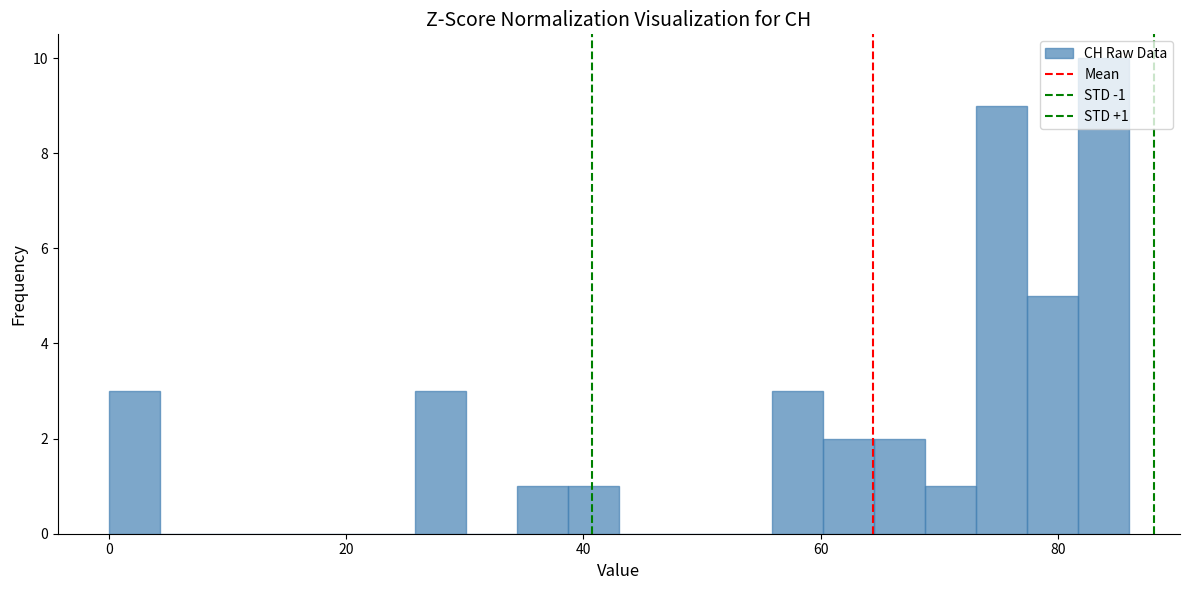

Read against the x-axis, roughly where is the centre of the tallest bar?

84